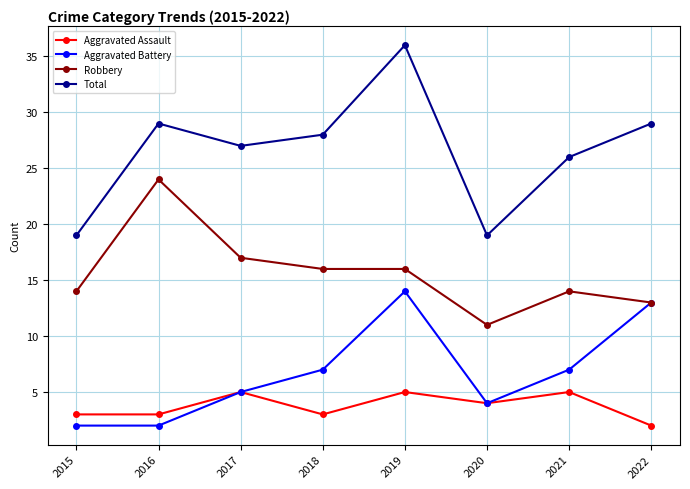

At 2019, list the series in order from largest to smallest.

Total, Robbery, Aggravated Battery, Aggravated Assault